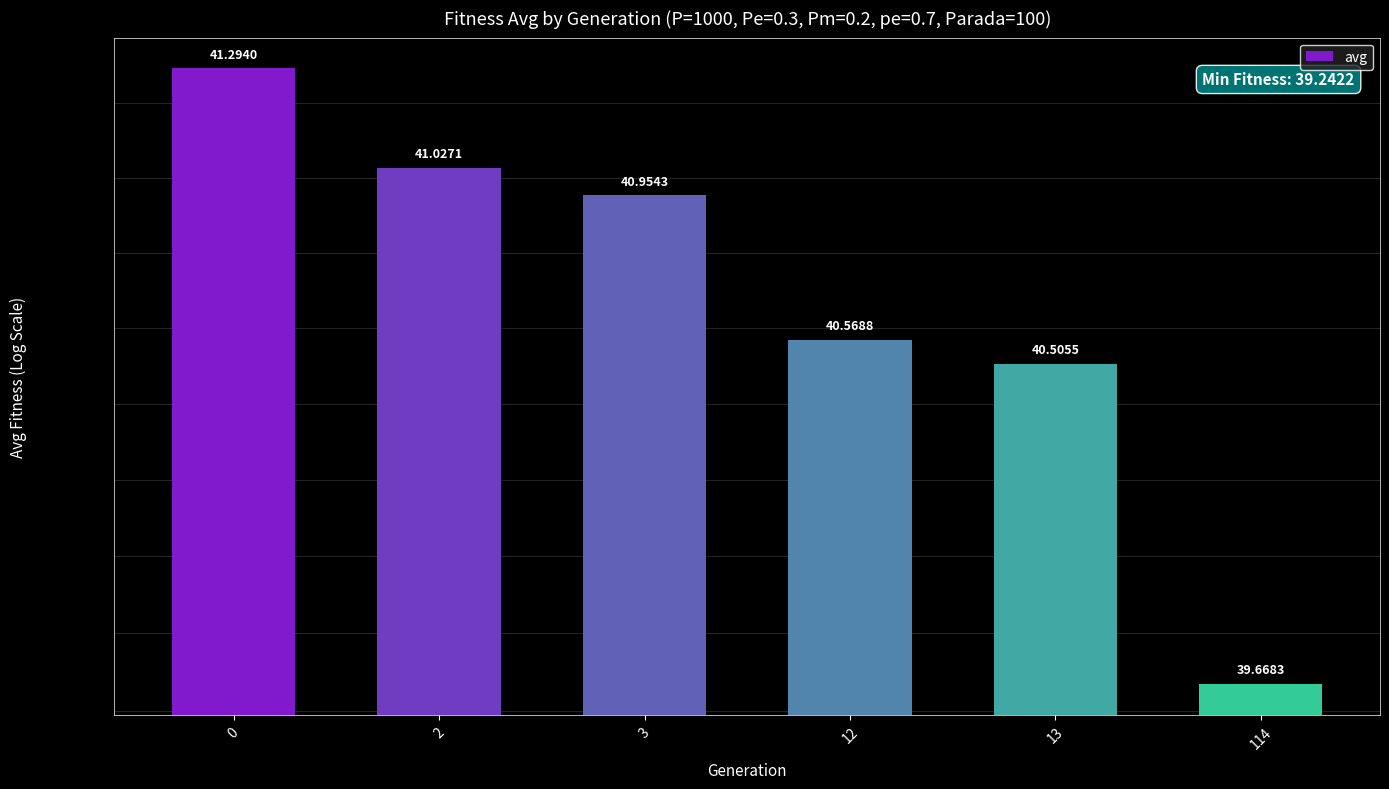

What is the difference between the second highest and second lowest values?

0.5